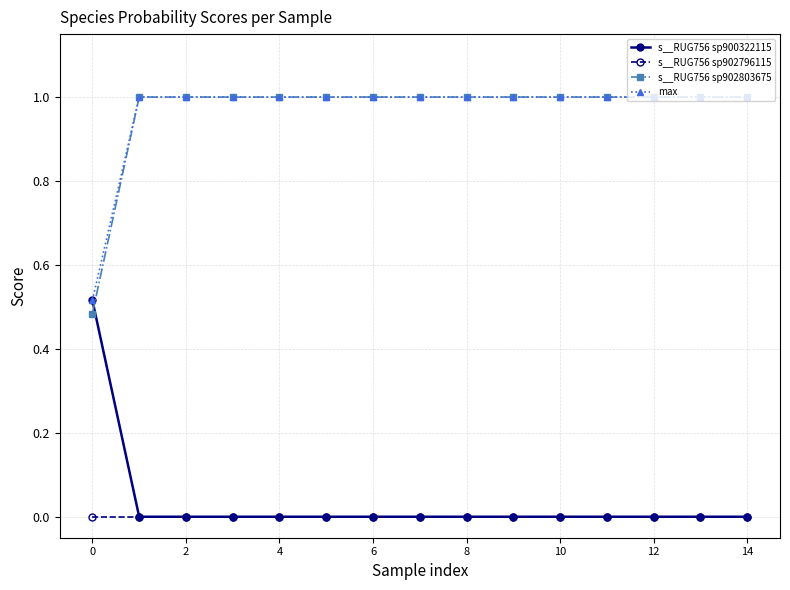

True or false: max and s__RUG756 sp902796115 intersect in this chart.

False